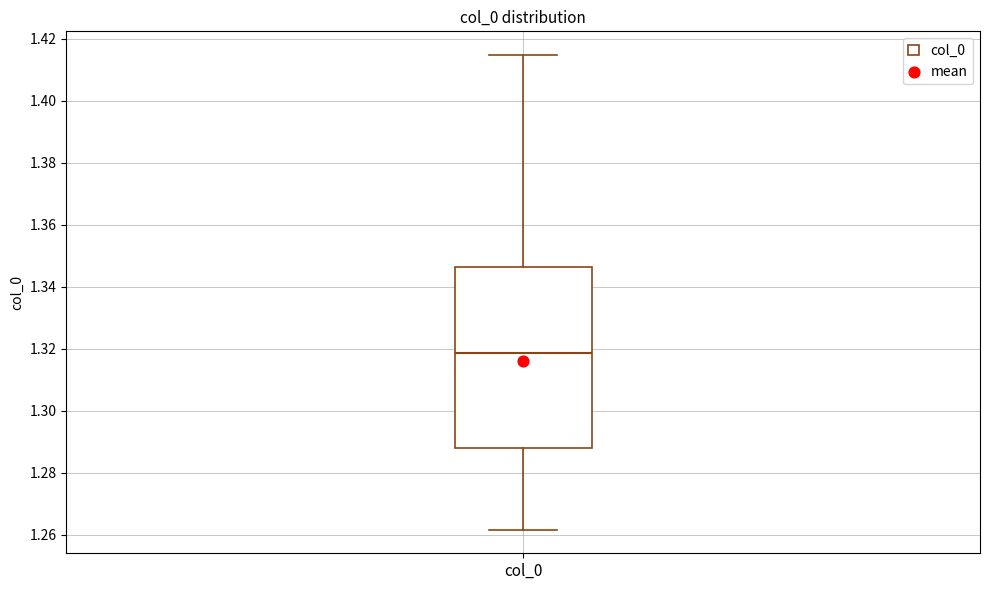

Where is the lower edge of the box for col_0 on the y-axis? The values are not printed on the chart, so give them approximately, as read against the axis.

1.288